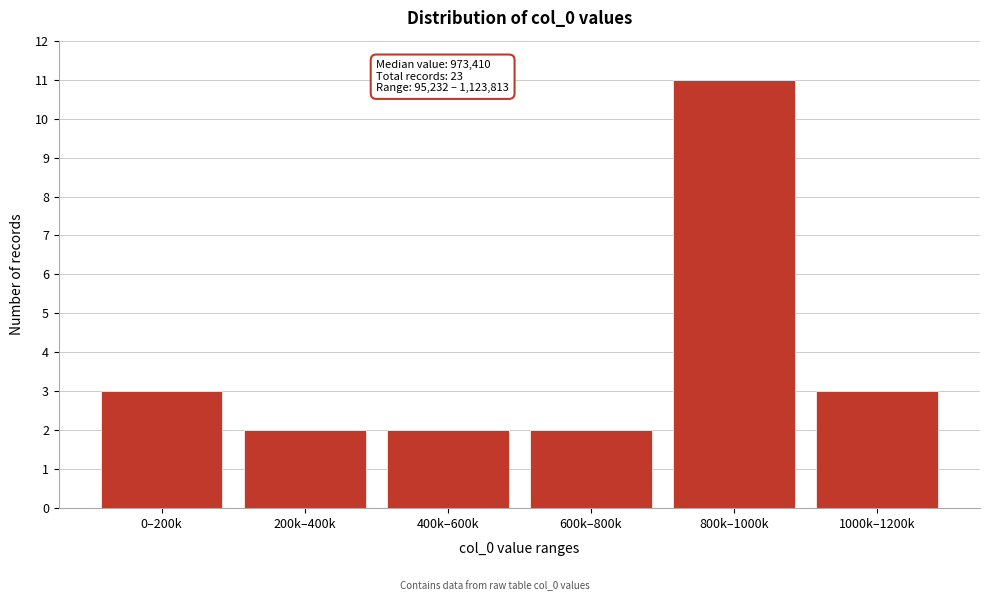

Reading left to right, extract all data points from this chart.

3	2	2	2	11	3